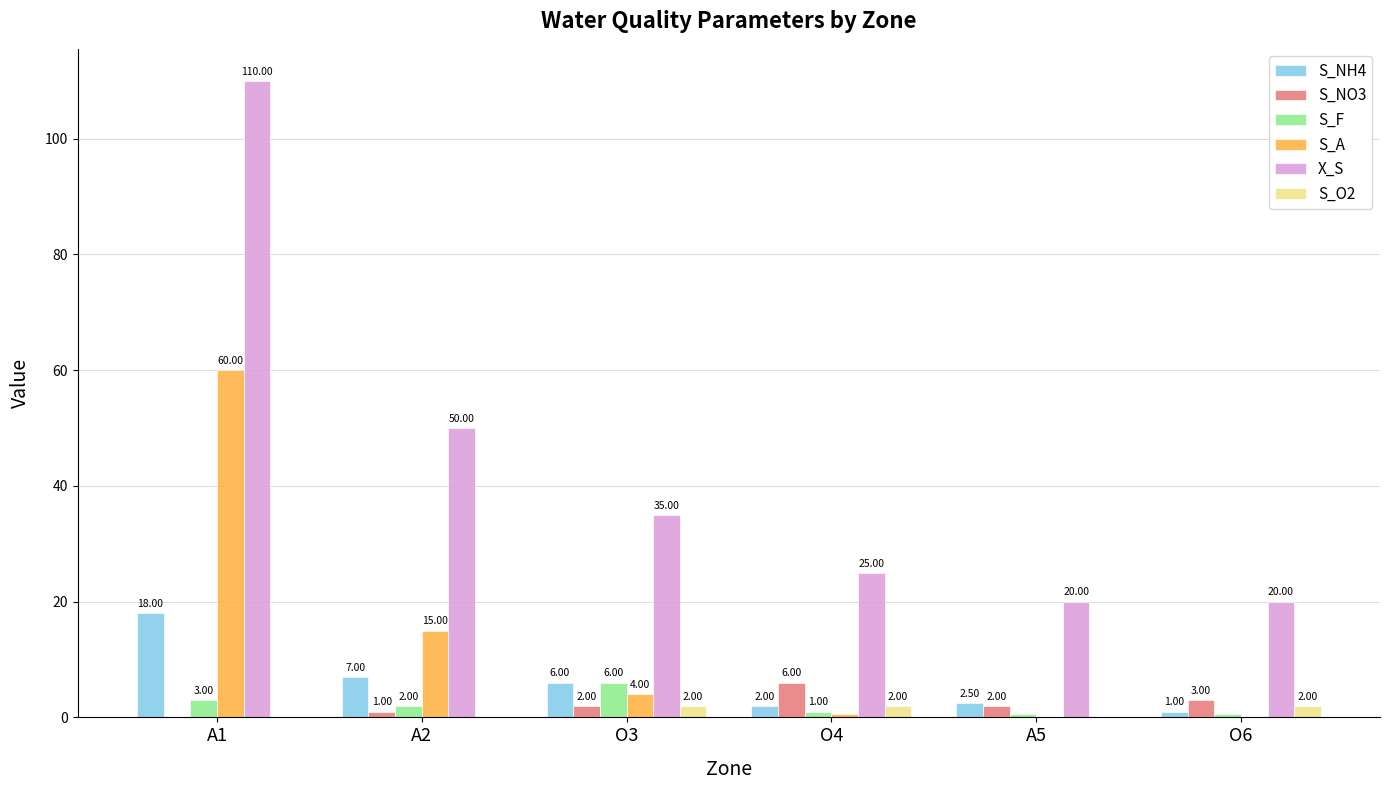

Between A5 and O6, which series saw the biggest shift?

S_O2